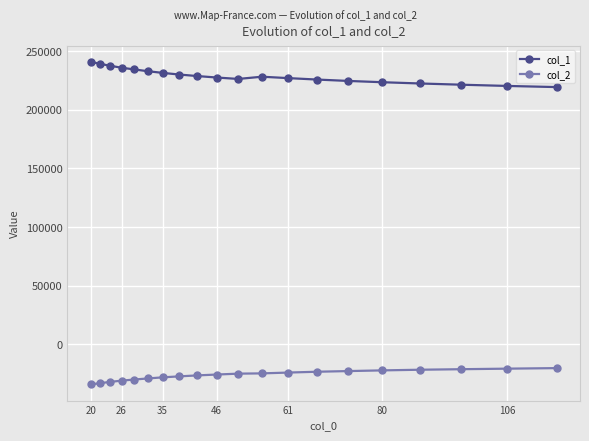

What is the value of the col_2 point at the 10th from the left?

-25848.2